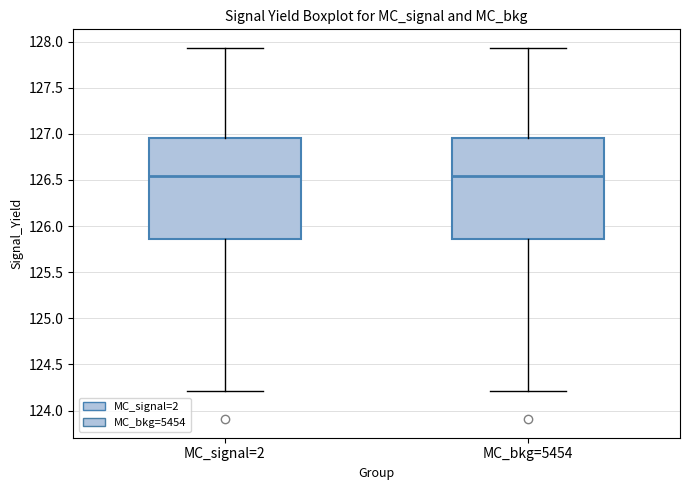

Reading left to right, transcribe this box plot: for each box, give where its median line is, the range the box spans, and where its two whiskers end, as read against the y-axis. The values are not printed on the chart, so give them approximately, as read against the axis.

MC_signal=2: median 126.55, box 125.85 to 126.95, whiskers 124.20 to 127.95
MC_bkg=5454: median 126.55, box 125.85 to 126.95, whiskers 124.20 to 127.95